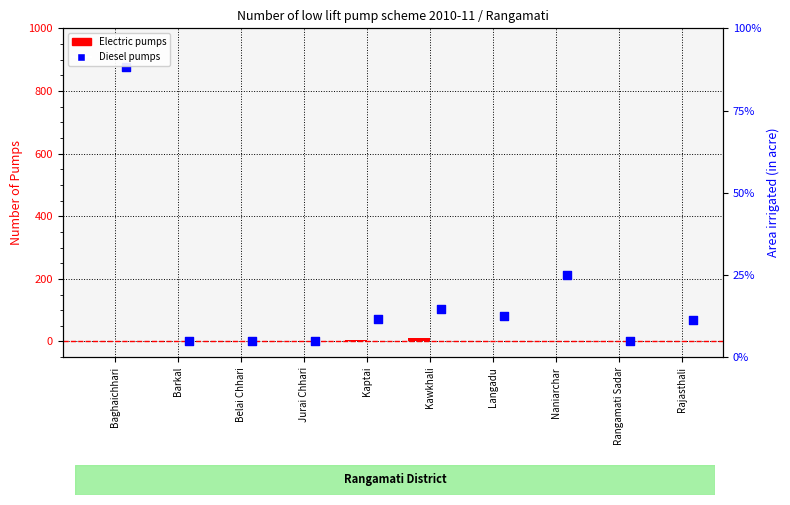

Which series has the widest spread of Y values?

Diesel pumps